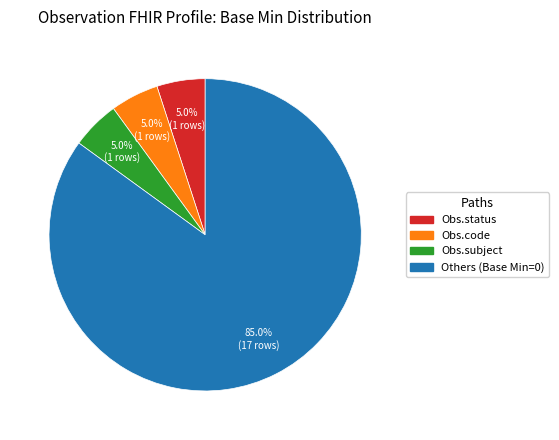

How many slices are in this pie chart?

4